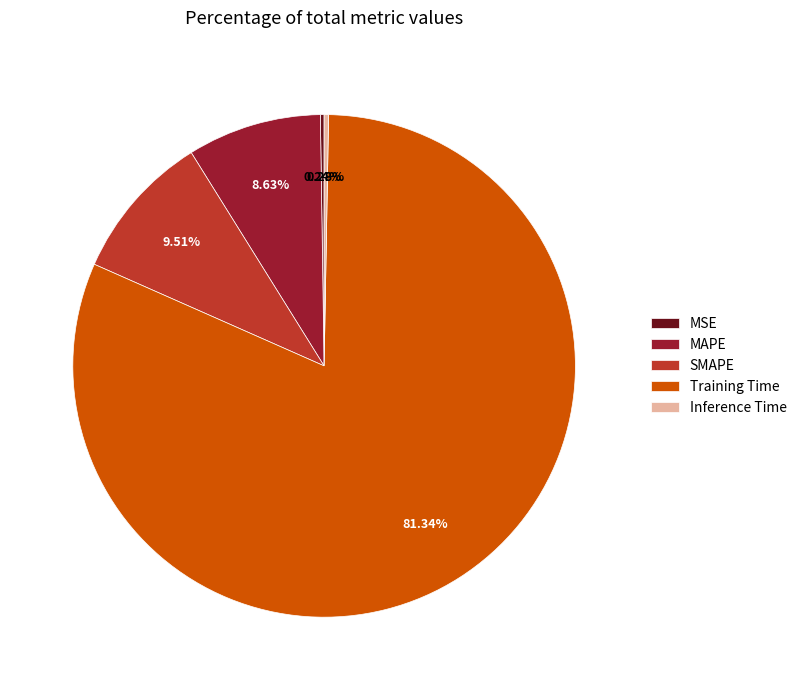

Is Training Time the majority of the pie?

Yes